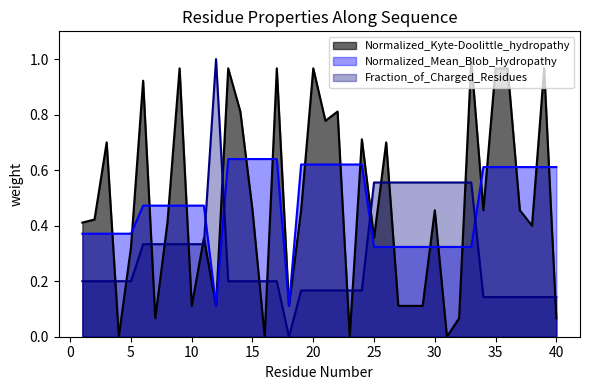

List the series in order of their peak value, highest first.

Normalized_Kyte-Doolittle_hydropathy, Fraction_of_Charged_Residues, Normalized_Mean_Blob_Hydropathy